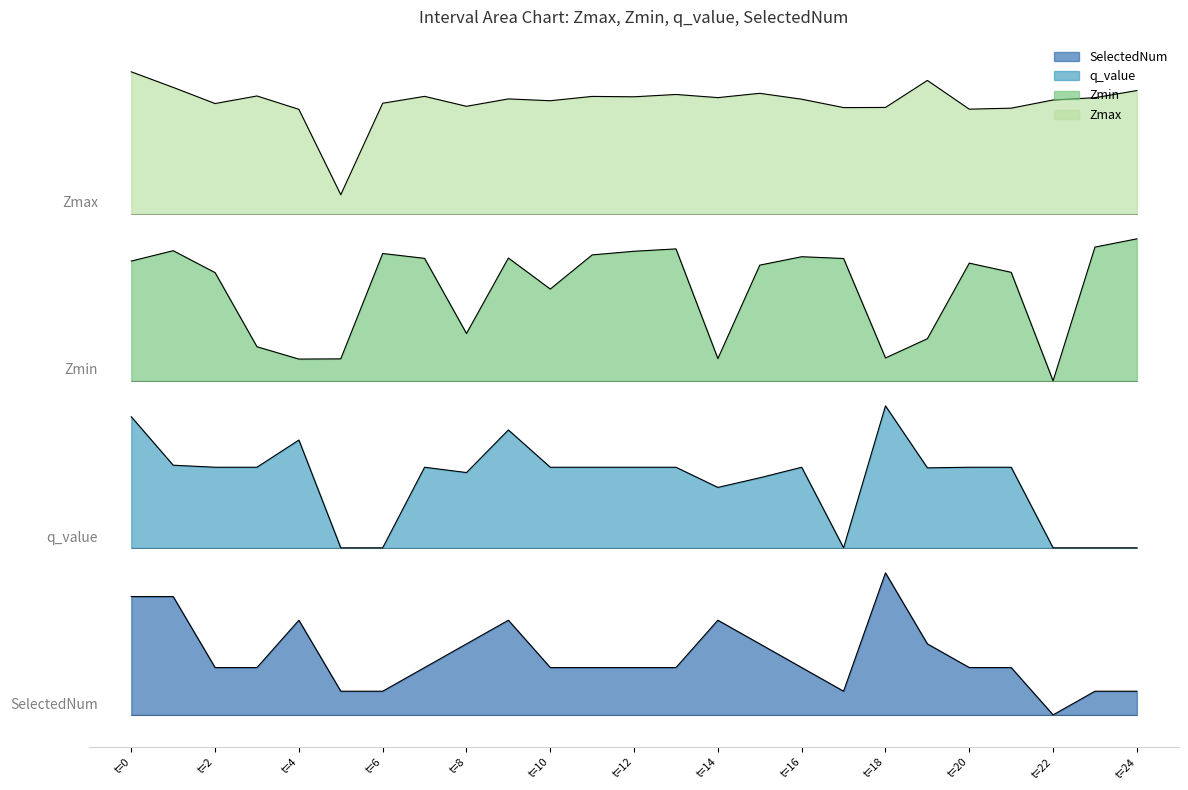

Which series has the widest spread of values?

Zmin